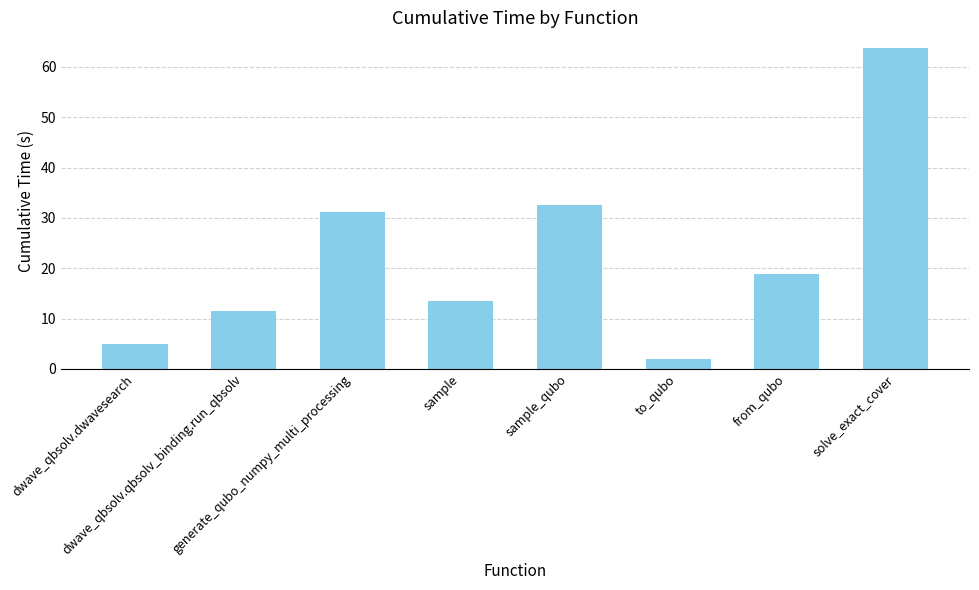

What is the maximum value shown in the chart?

63.7